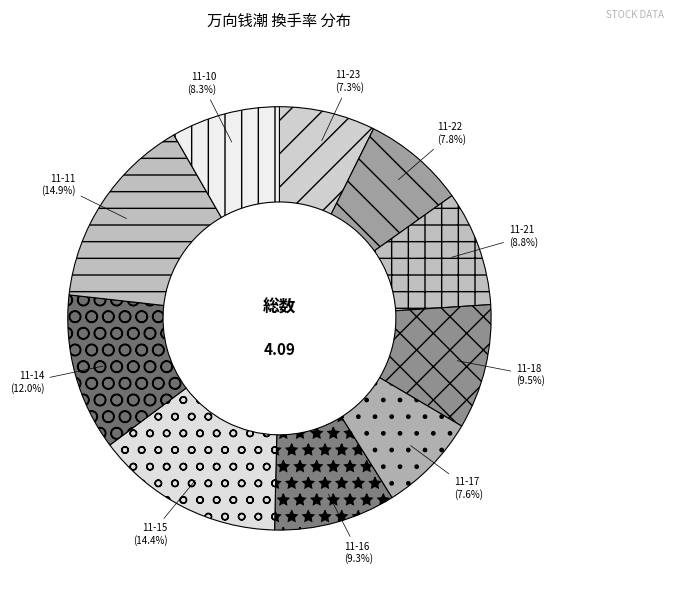

Rank the categories by value from lowest to highest.

2022-11-23, 2022-11-17, 2022-11-22, 2022-11-10, 2022-11-21, 2022-11-16, 2022-11-18, 2022-11-14, 2022-11-15, 2022-11-11